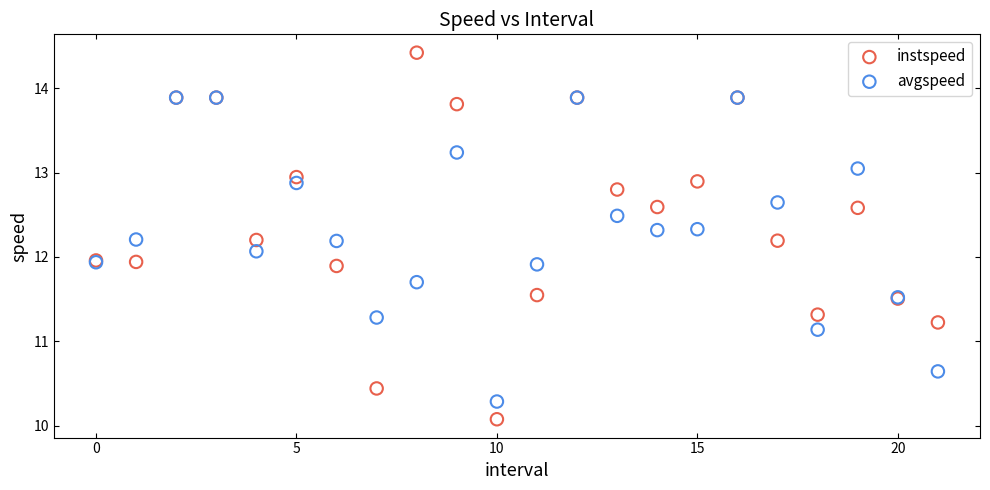

Which series has the largest Y range (max minus min)?

instspeed